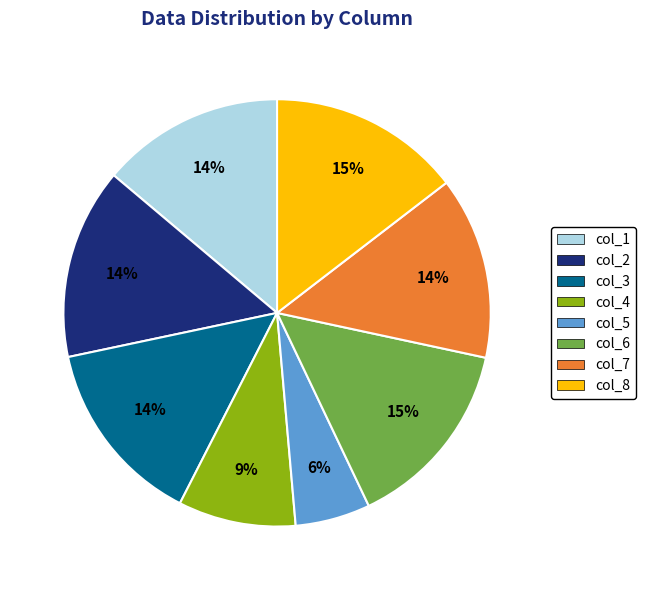

Do col_2 and col_1 together represent more than half of the pie?

No